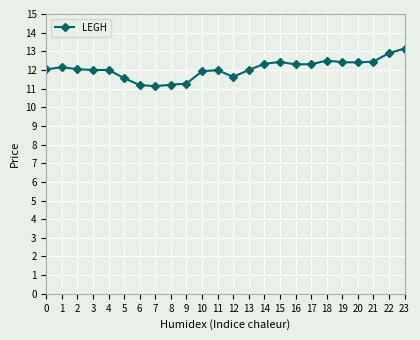

Approximately how many times larger is the value at 13 compared to 18?

1.0